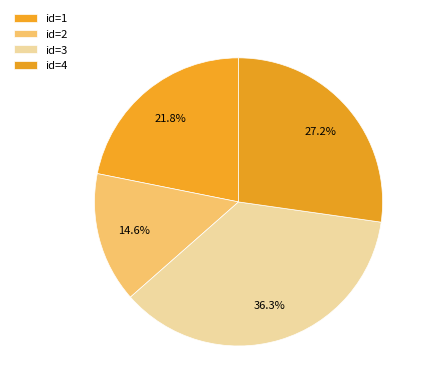

How many slices are in this pie chart?

4